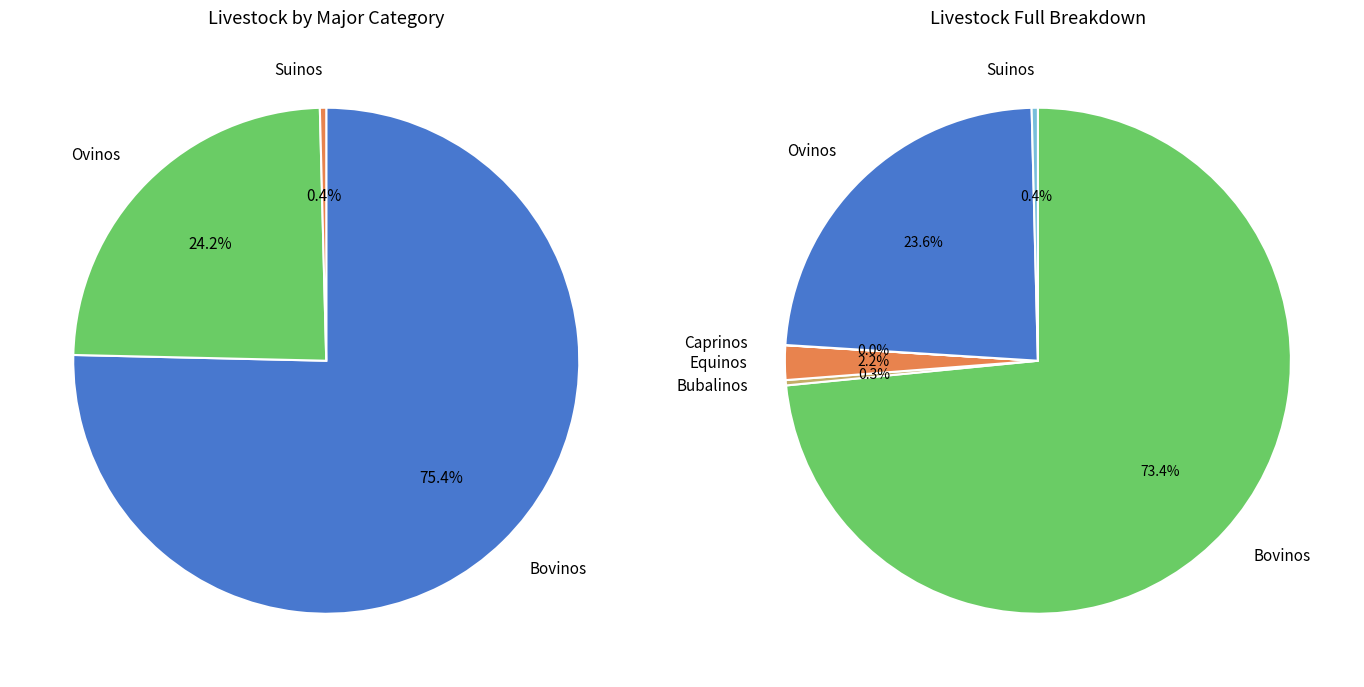

True or false: Ovinos accounts for 14% of the total.

False